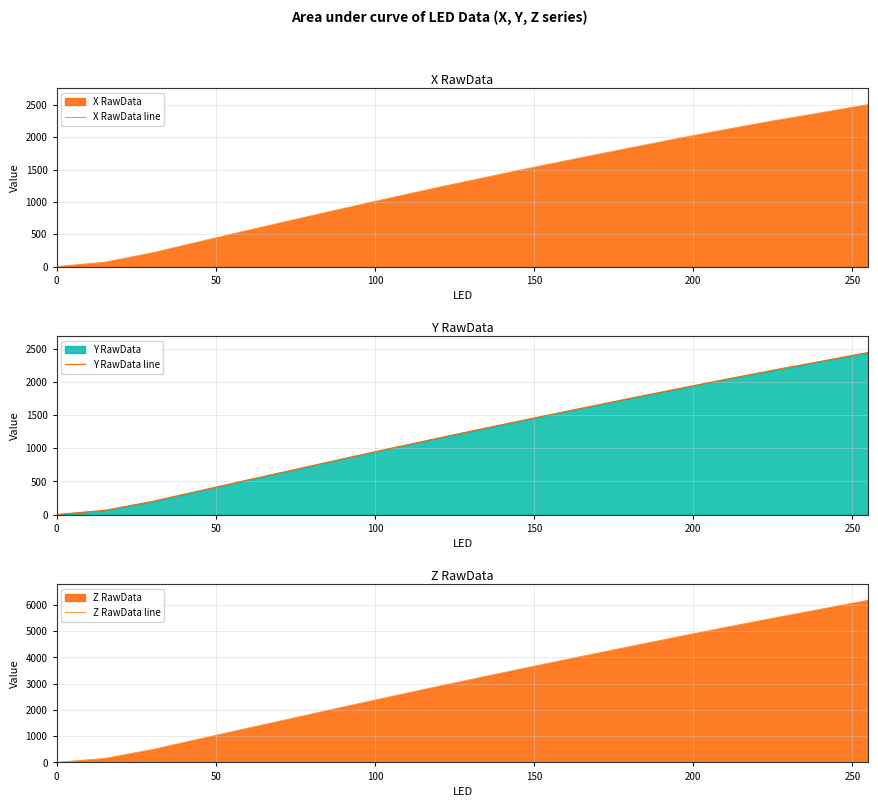

What is the label of the 3rd point from the left?

100